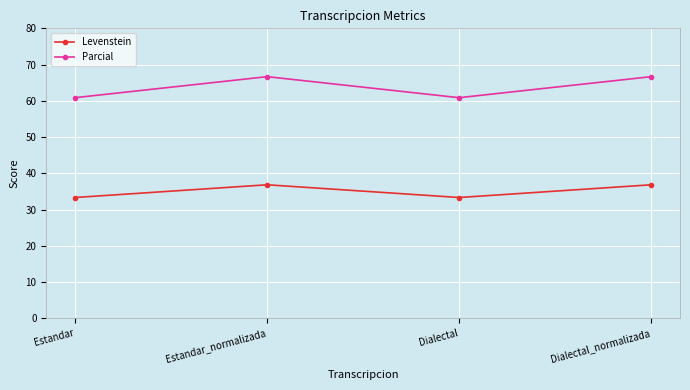

What are all the series names shown in the legend?

Levenstein, Parcial